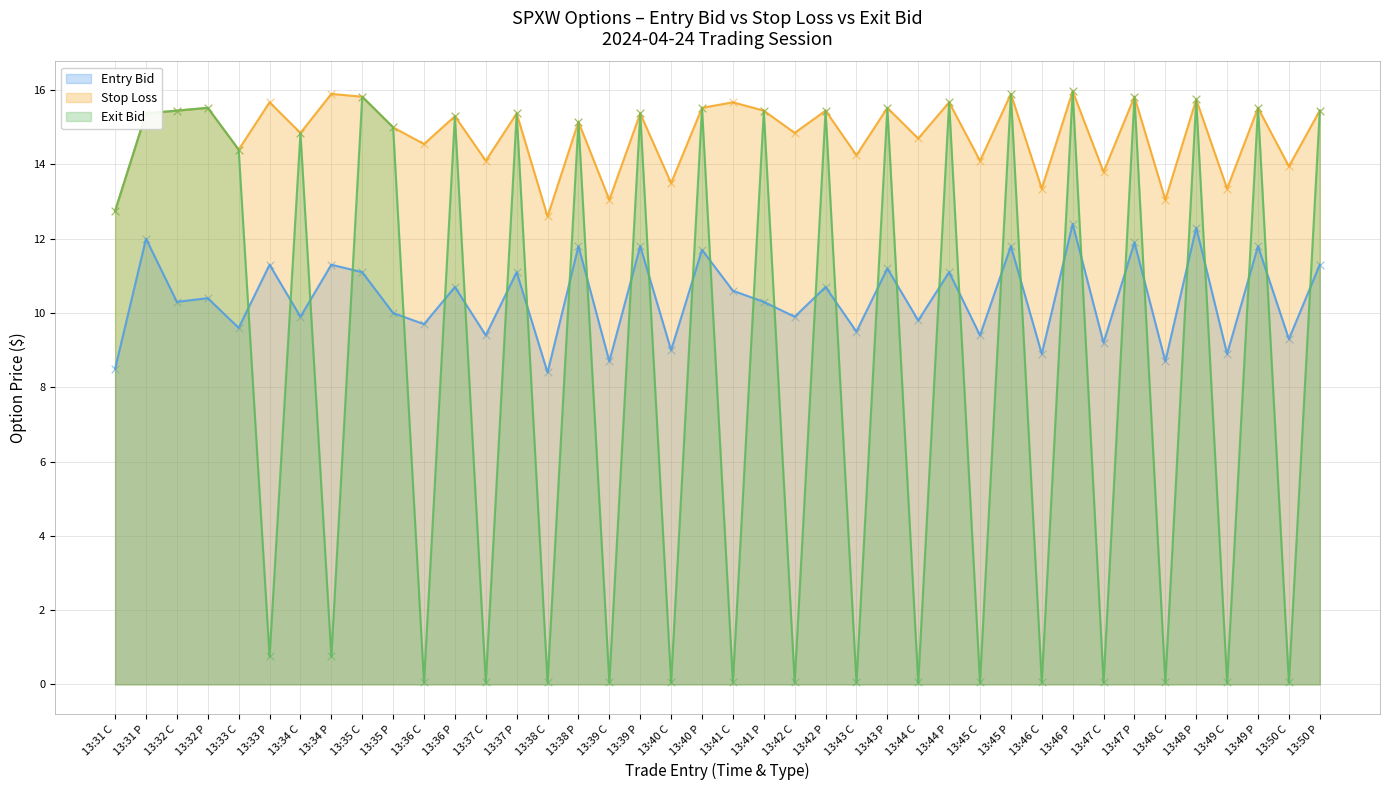

Which series contains the highest Y value?

Stop Loss